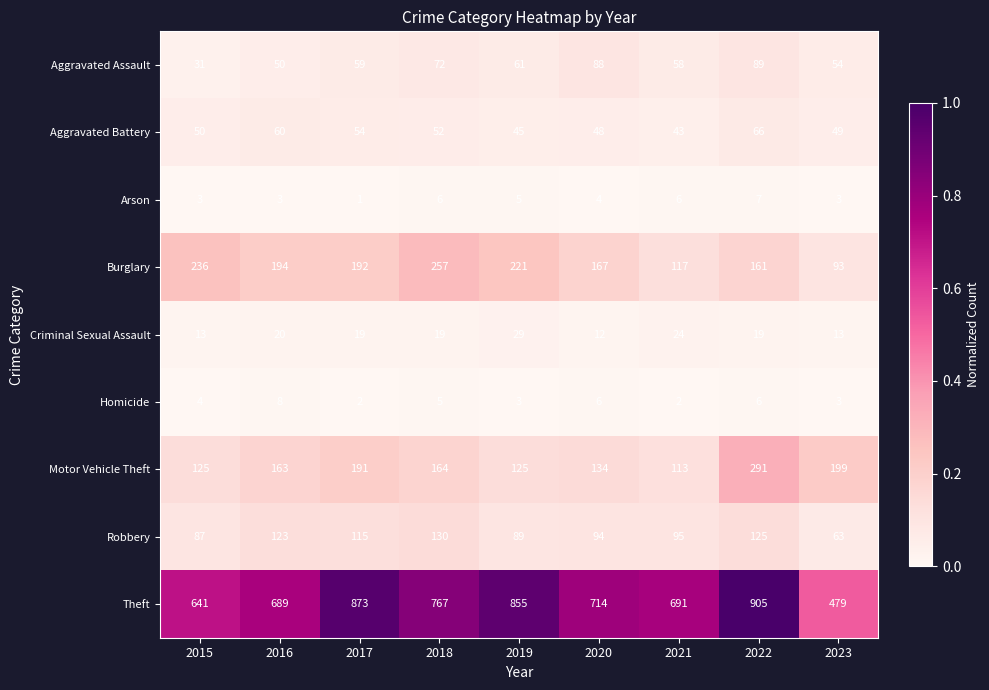

Read the Aggravated Battery value at 2021, to the nearest 5.

45